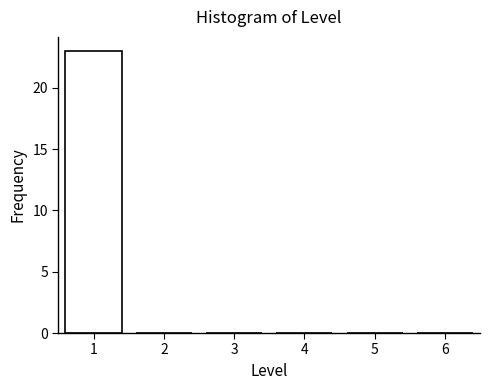

Reading left to right, what are all the values shown in this chart?

1=23	2=0	3=0	4=0	5=0	6=0